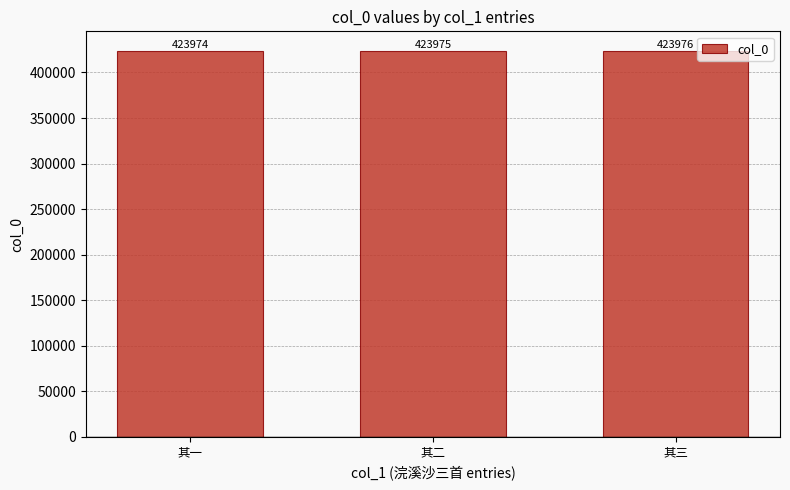

What is the change in value from 其一 to 其二?

+1